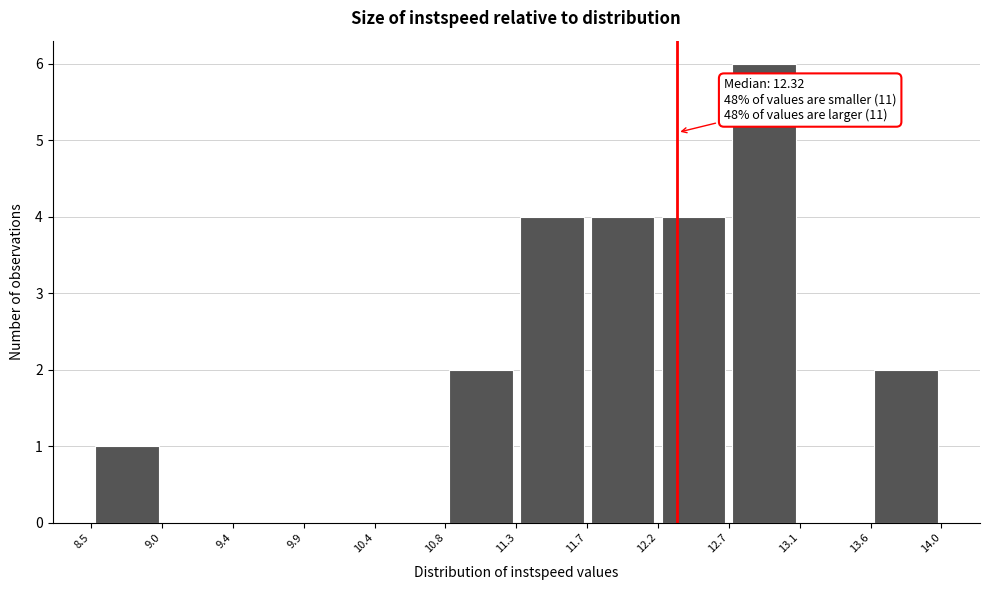

Which range on the x-axis has the tallest bar?

12.7 to 13.1